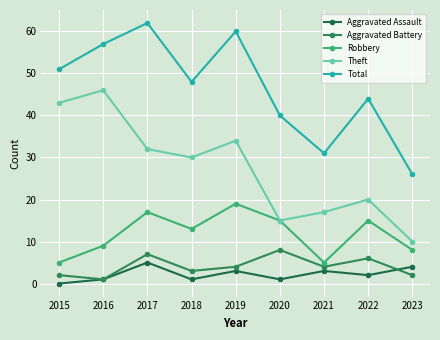

Which series has the largest total across all categories?

Total